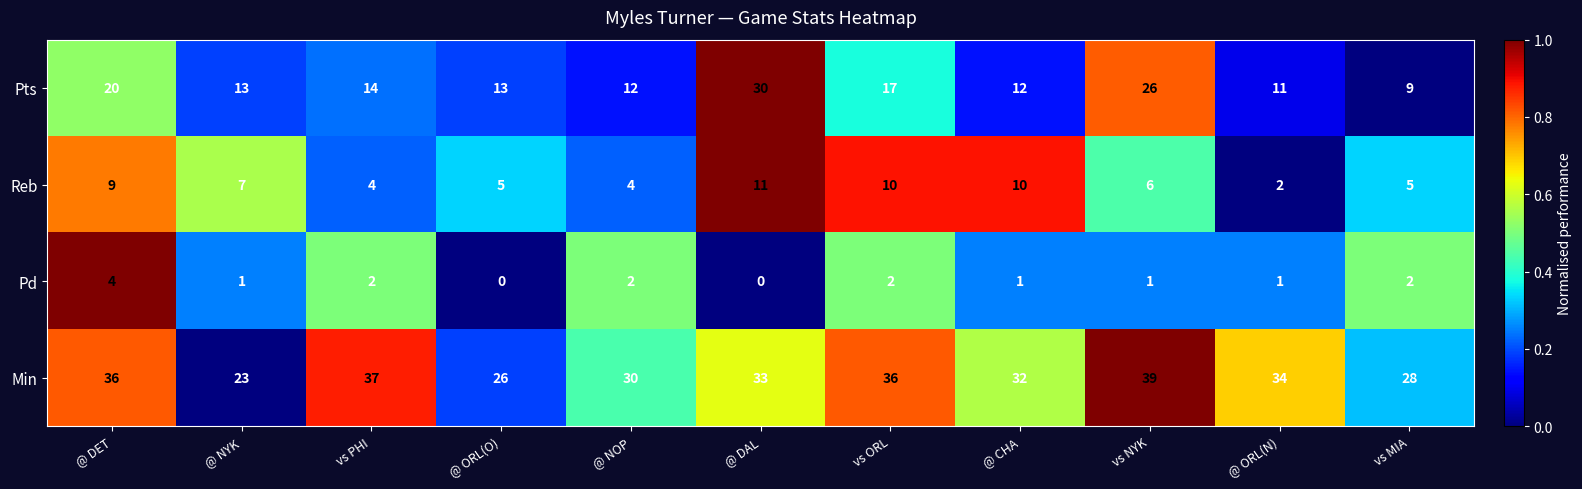

What value does the Reb series have at @ NOP?

4